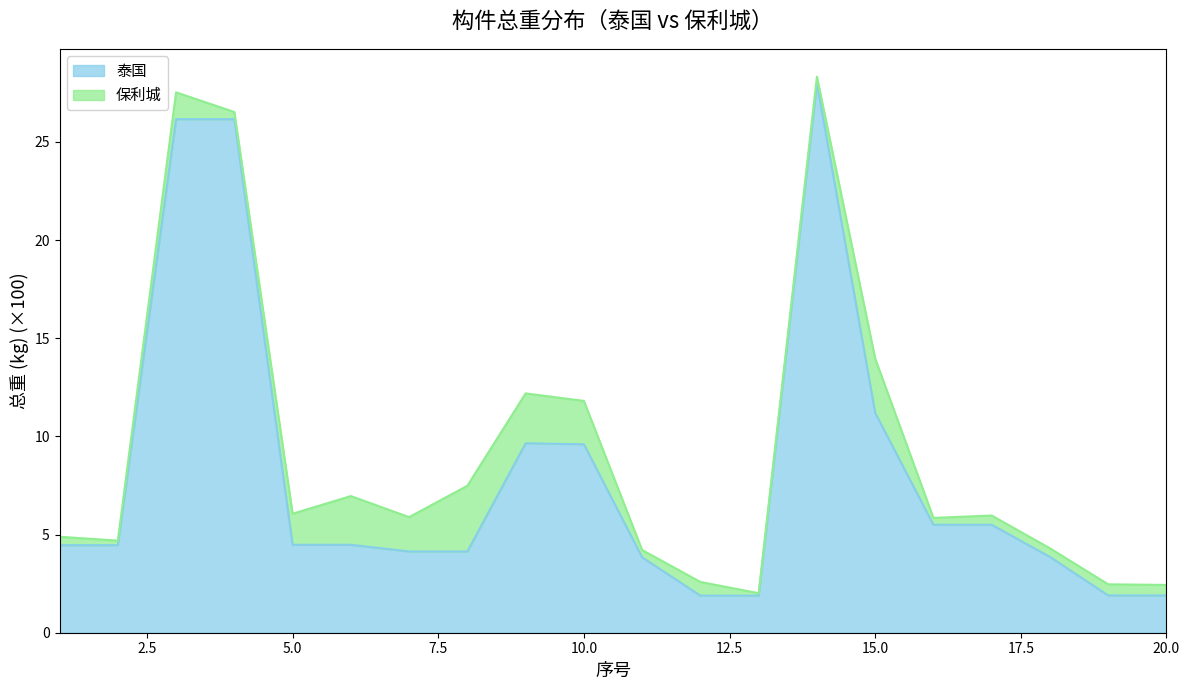

Reading left to right, what are all the values shown in this chart?

1=4.5	2=4.5	3=26.2	4=26.2	5=4.5	6=4.5	7=4.1	8=4.1	9=9.7	10=9.6	11=3.8	12=1.9	13=1.9	14=28.0	15=11.2	16=5.5	17=5.5	18=3.9	19=1.9	20=1.9